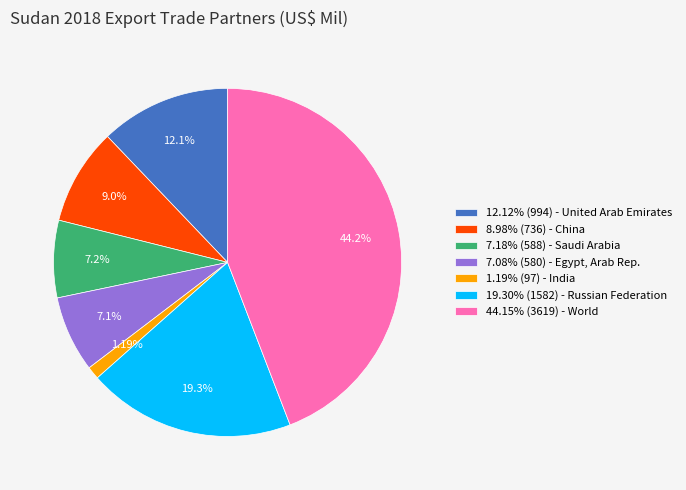

Rank the categories by value from lowest to highest.

1.19% (97) - India, 7.08% (580) - Egypt, Arab Rep., 7.18% (588) - Saudi Arabia, 8.98% (736) - China, 12.12% (994) - United Arab Emirates, 19.30% (1582) - Russian Federation, 44.15% (3619) - World